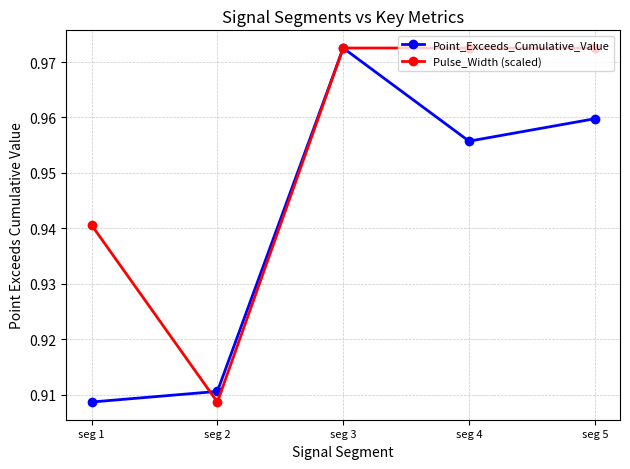

Which series changed the most between seg 3 and seg 5?

Point_Exceeds_Cumulative_Value